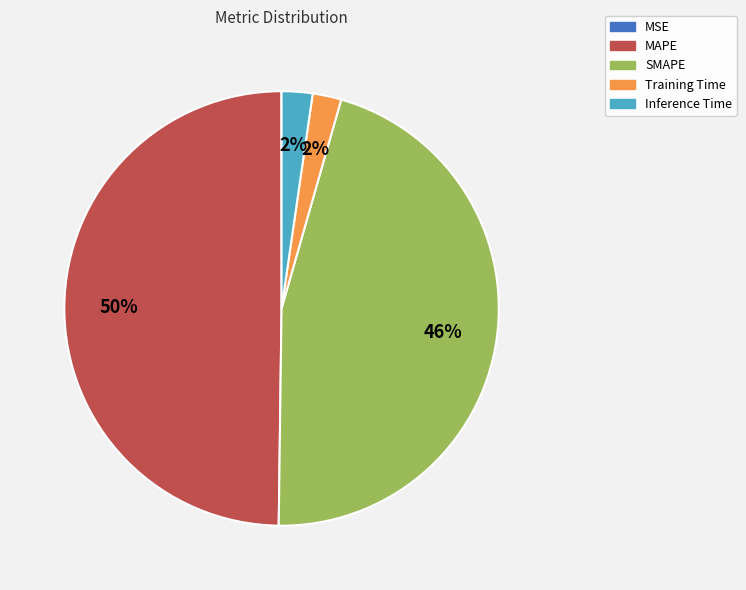

True or false: Training Time accounts for 2% of the total.

True